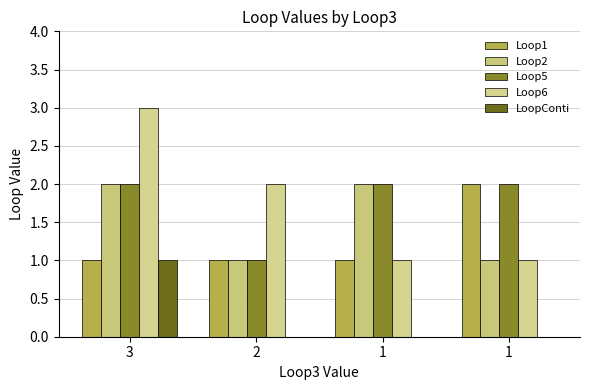

Which series has the largest total across all categories?

Loop5